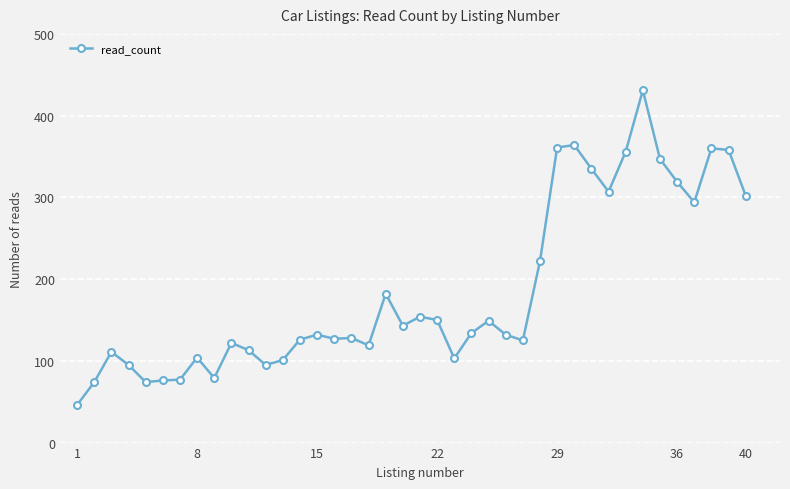

How many data points does each series have?

40